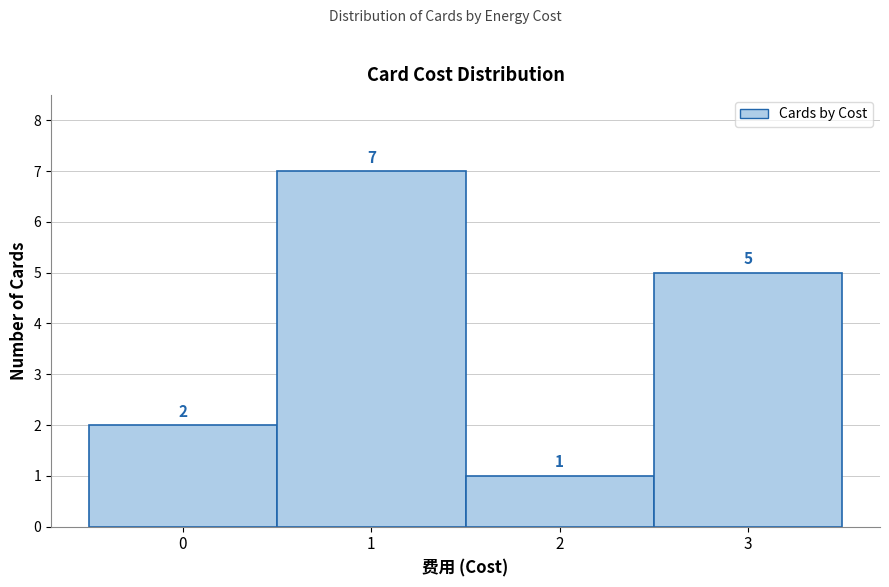

Over which range of the x-axis is the bar tallest?

0.5 to 1.5